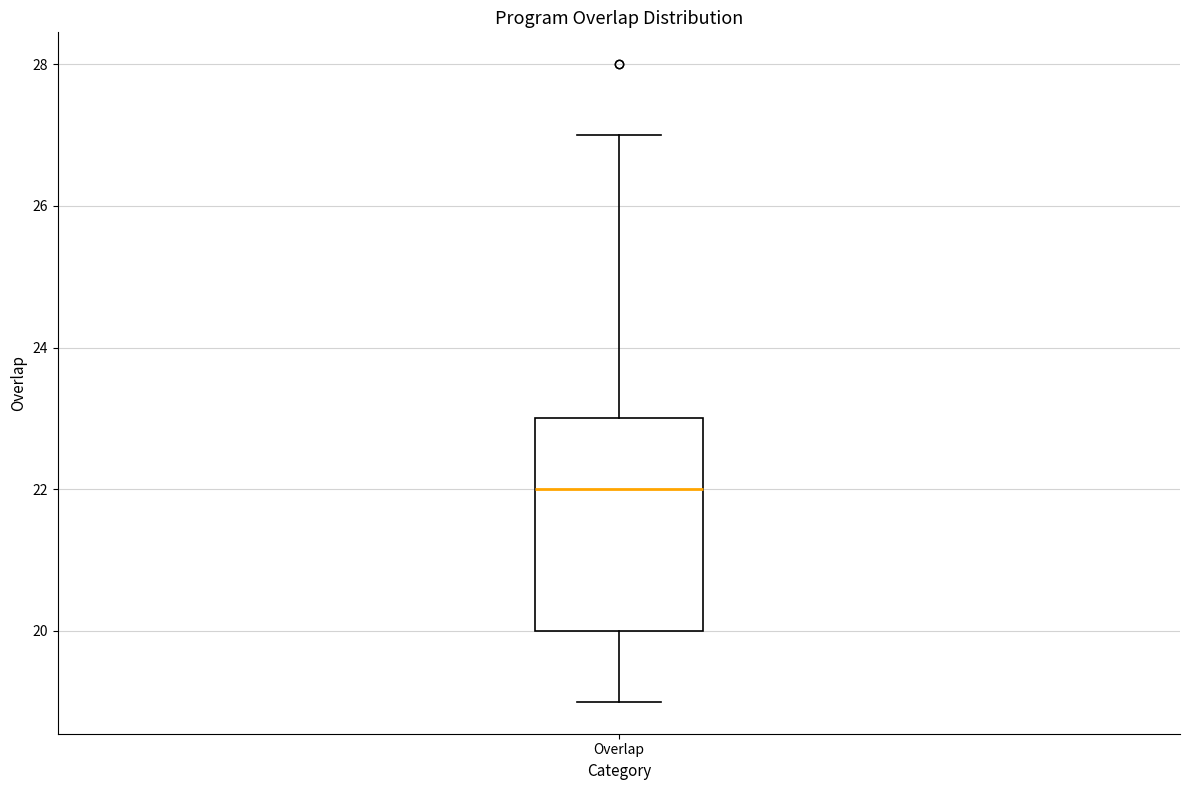

Where is the lower edge of the box for Overlap on the y-axis? The values are not printed on the chart, so give them approximately, as read against the axis.

20